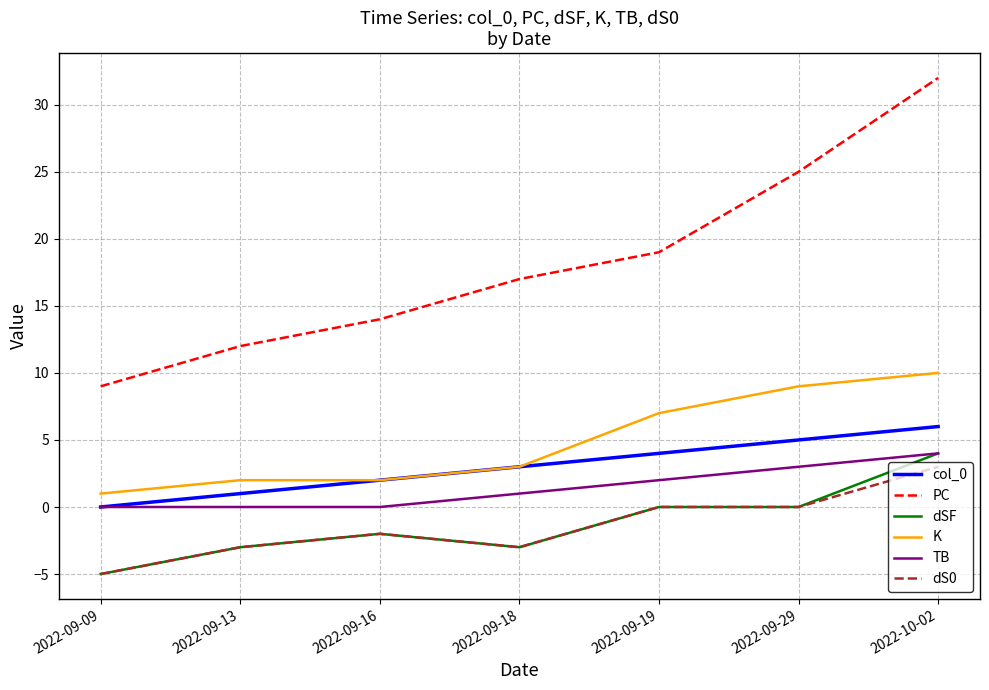

The value of PC at 2022-09-09 is 12. True or false?

False